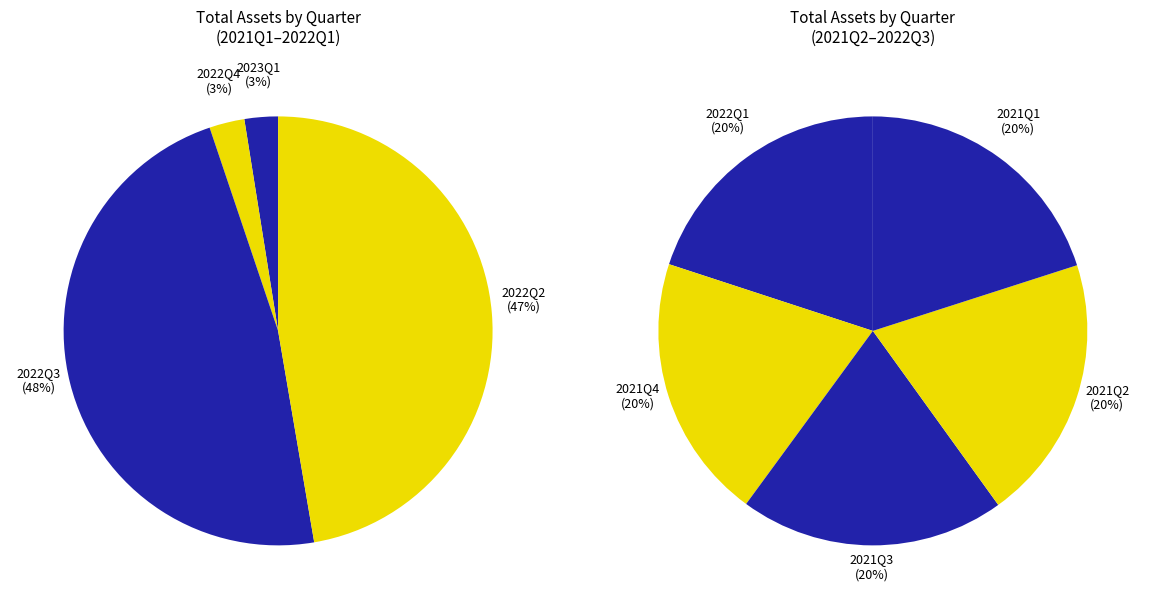

Combined, what portion of the pie is 2022Q2 and 2021Q3?

28.1%